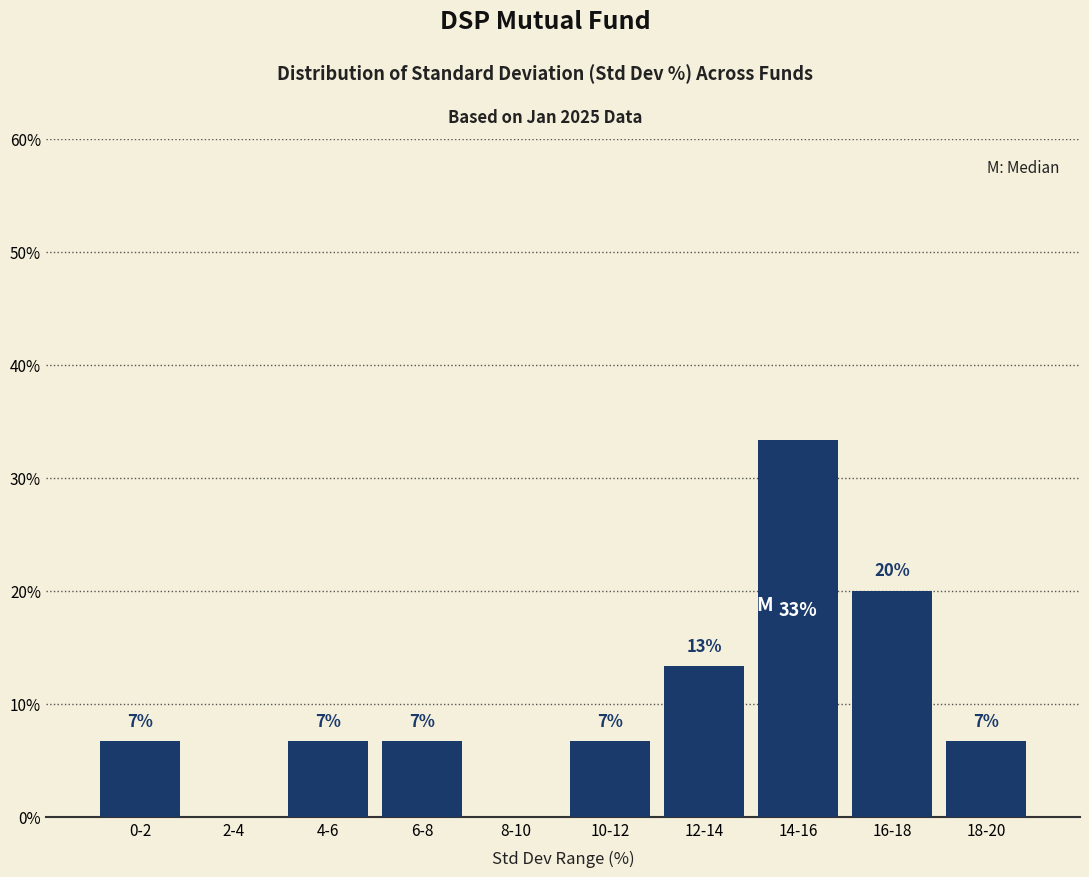

Are the bars horizontal?

No